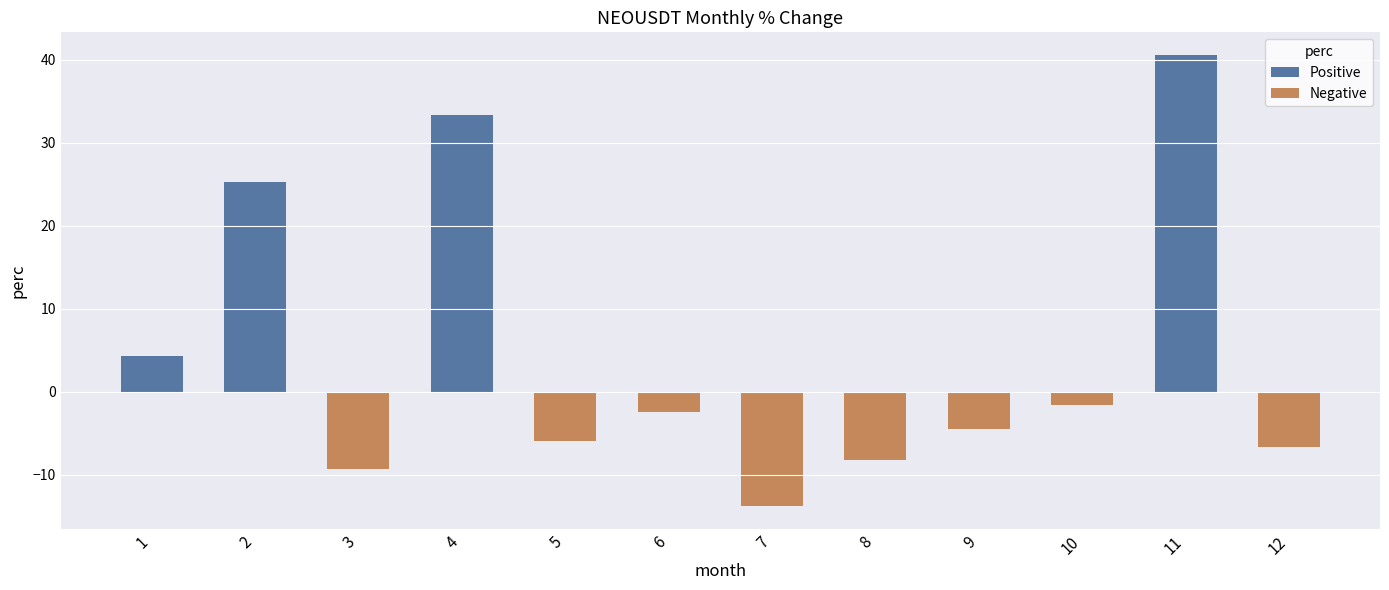

How many series are shown in this chart?

1